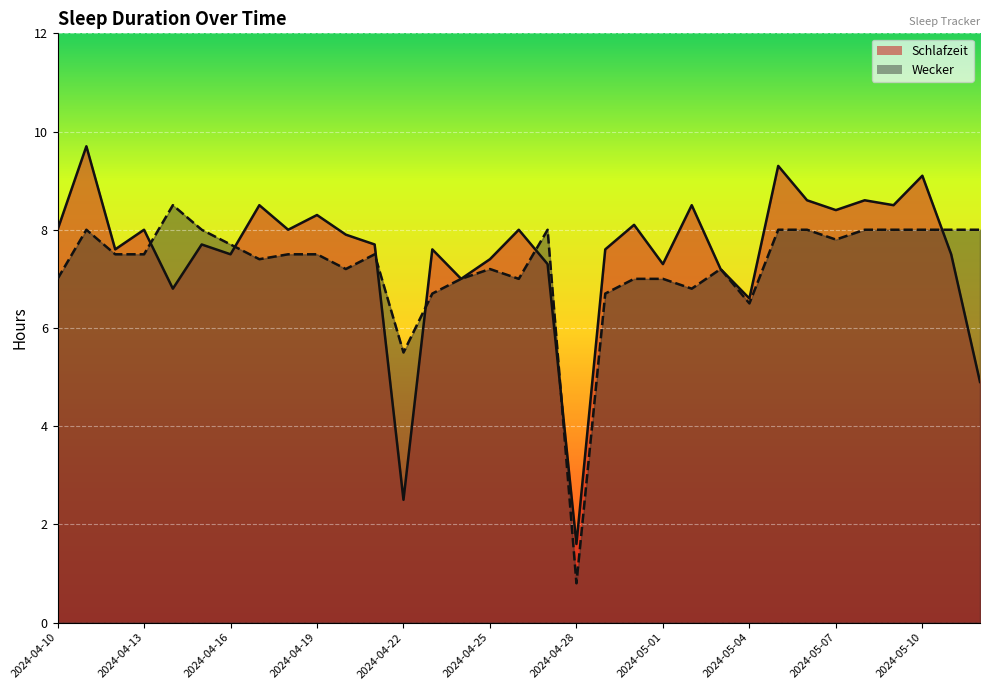

Reading left to right, list all the values displayed in this chart.

Schlafzeit: 8.0	9.7	7.6	8.0	6.8	7.7	7.5	8.5	8.0	8.3	7.9	7.7	2.5	7.6	7.0	7.4	8.0	7.3	1.6	7.6	8.1	7.3	8.5	7.2	6.6	9.3	8.6	8.4	8.6	8.5	9.1	7.5	4.9
Wecker: 7.0	8.0	7.5	7.5	8.5	8.0	7.7	7.4	7.5	7.5	7.2	7.5	5.5	6.7	7.0	7.2	7.0	8.0	0.8	6.7	7.0	7.0	6.8	7.2	6.5	8.0	8.0	7.8	8.0	8.0	8.0	8.0	8.0